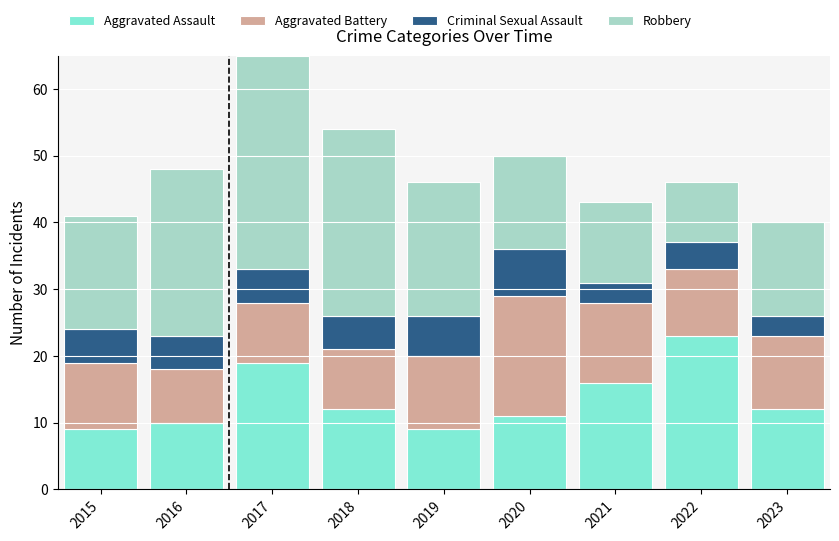

At which category is the sum across all series the highest?

2017